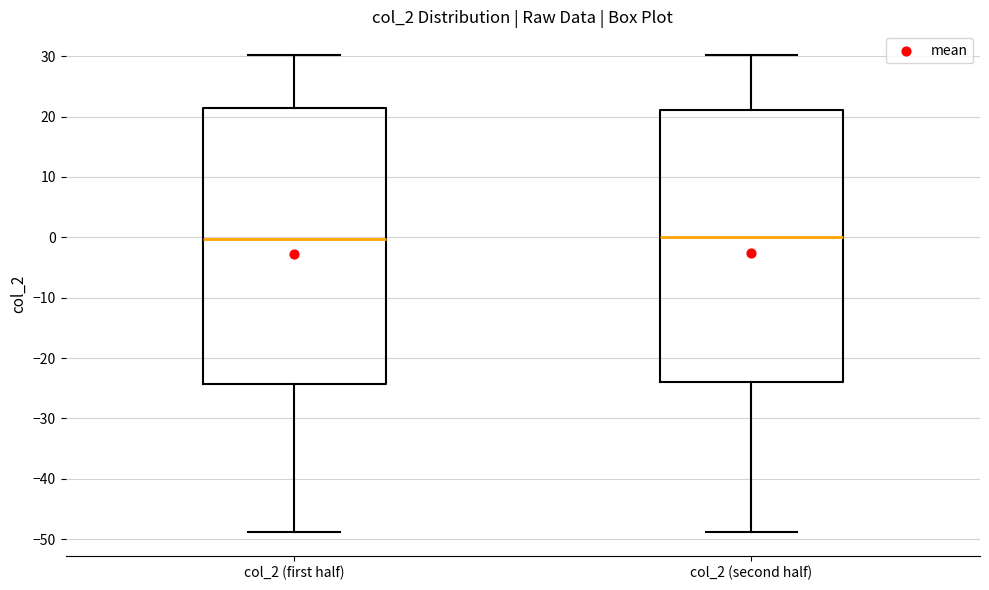

Reading left to right, transcribe this box plot: for each box, give where its median line is, the range the box spans, and where its two whiskers end, as read against the y-axis. The values are not printed on the chart, so give them approximately, as read against the axis.

col_2 (first half): median 0, box -24 to 21, whiskers -49 to 30
col_2 (second half): median 0, box -24 to 21, whiskers -49 to 30